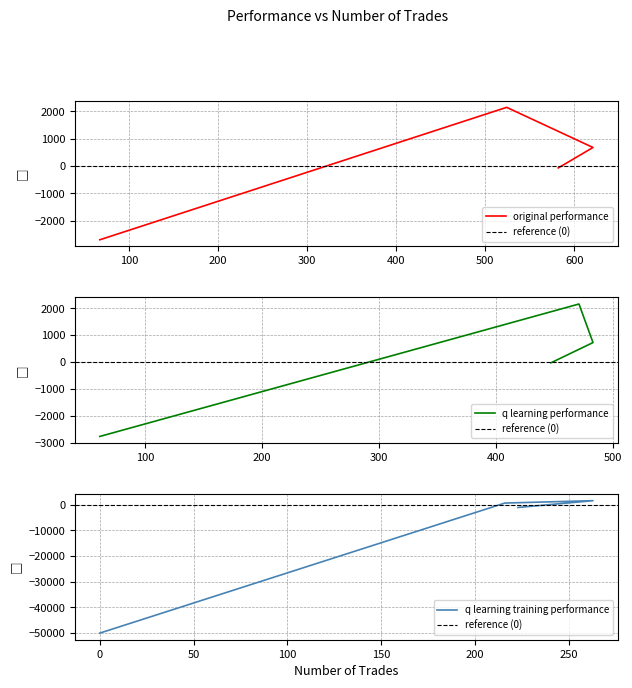

The original performance series shows 436.6 at 621. True or false?

False